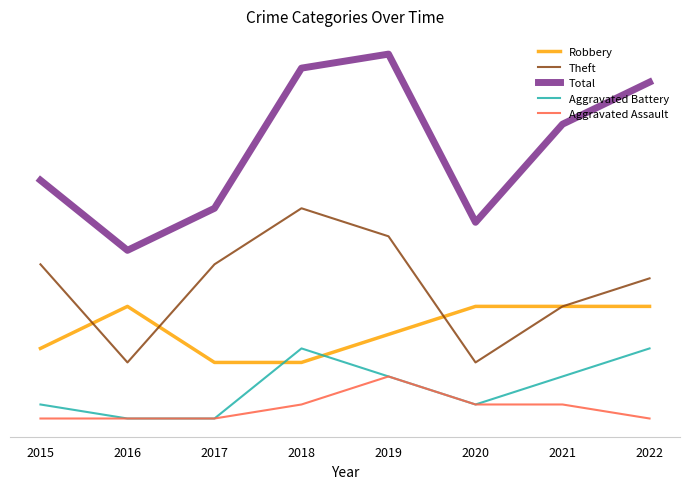

What are all the series names shown in the legend?

Robbery, Theft, Total, Aggravated Battery, Aggravated Assault